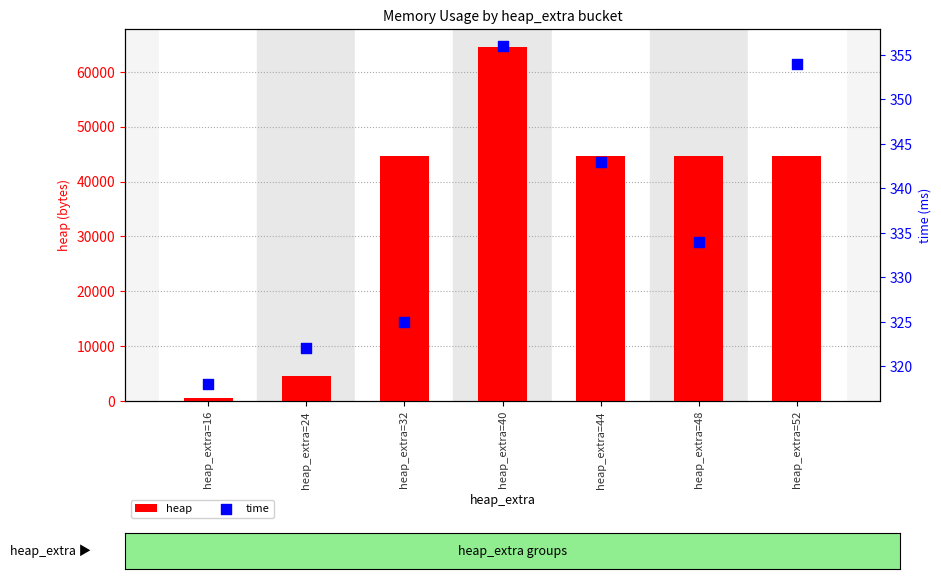

Is the value of time at heap_extra=52 greater than the value of heap at heap_extra=16?

No